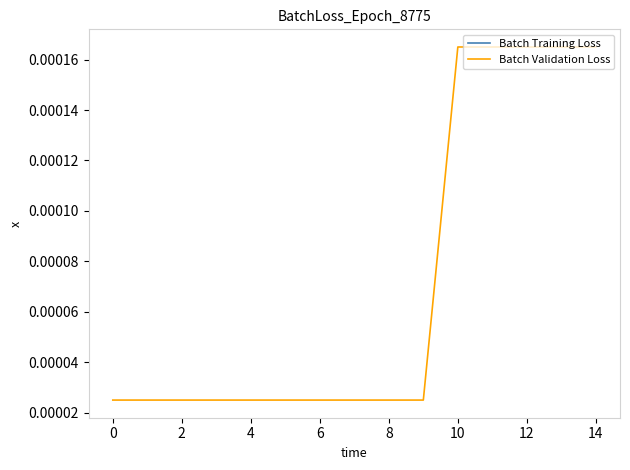

Which series has the largest total across all categories?

Batch Validation Loss